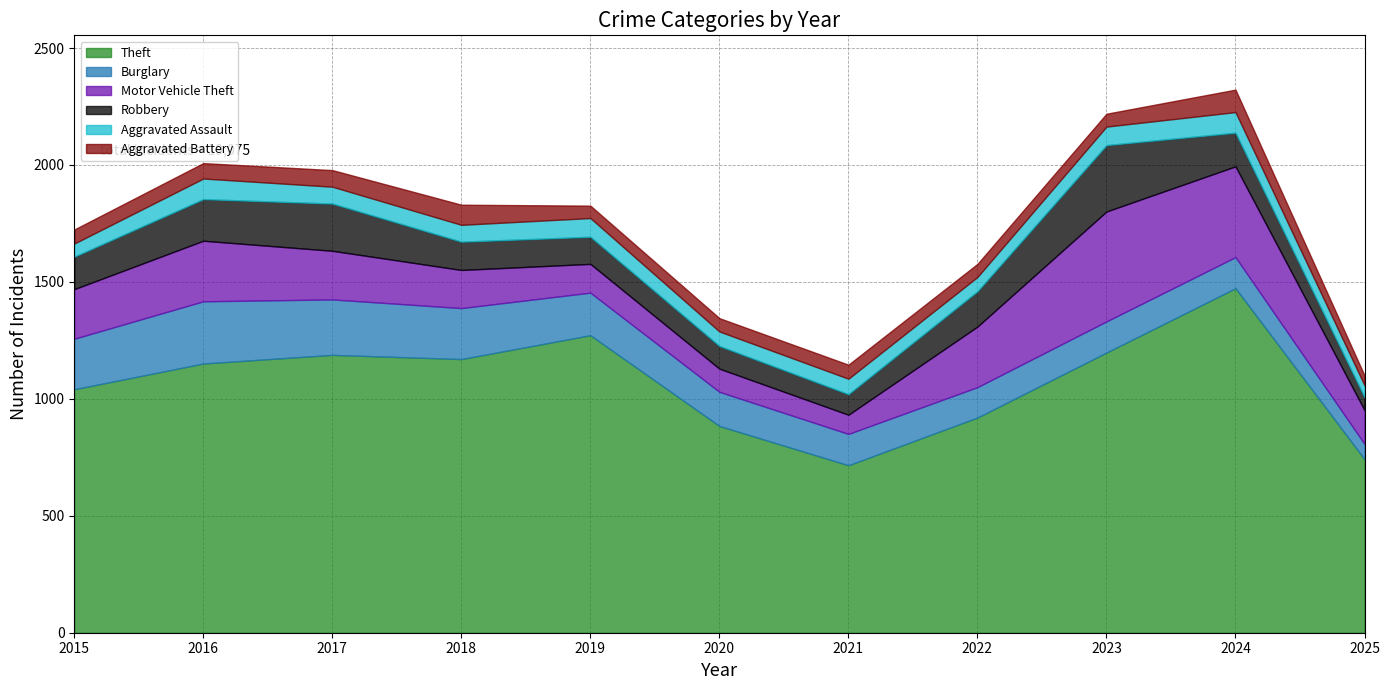

At which label does Aggravated Assault first exceed 72?

2016